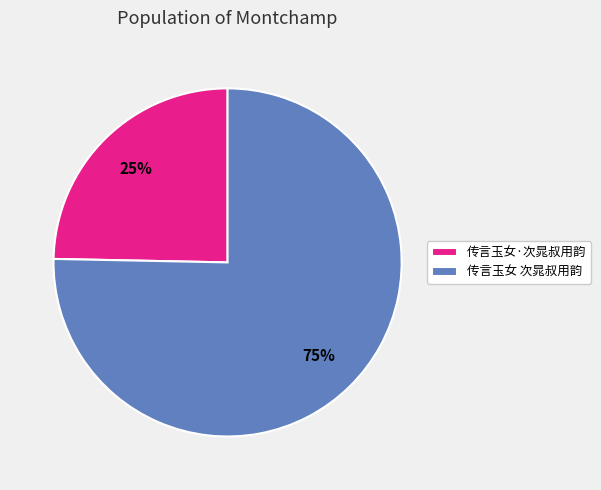

Rank the categories by value from lowest to highest.

传言玉女·次晁叔用韵, 传言玉女 次晁叔用韵